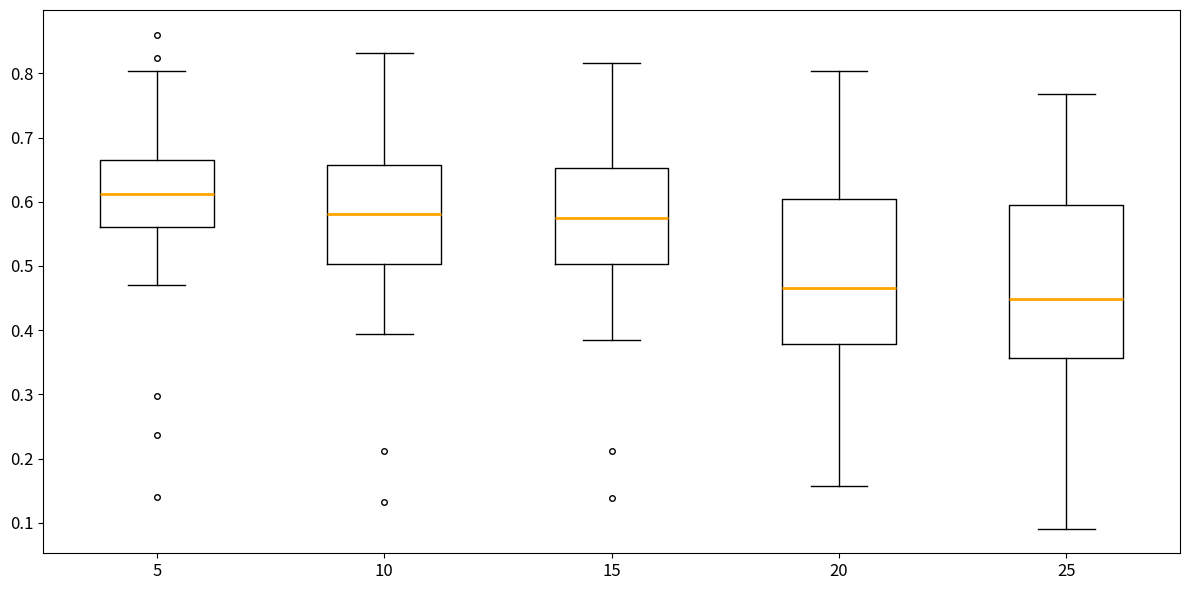

Which box's median line is the lowest?

25